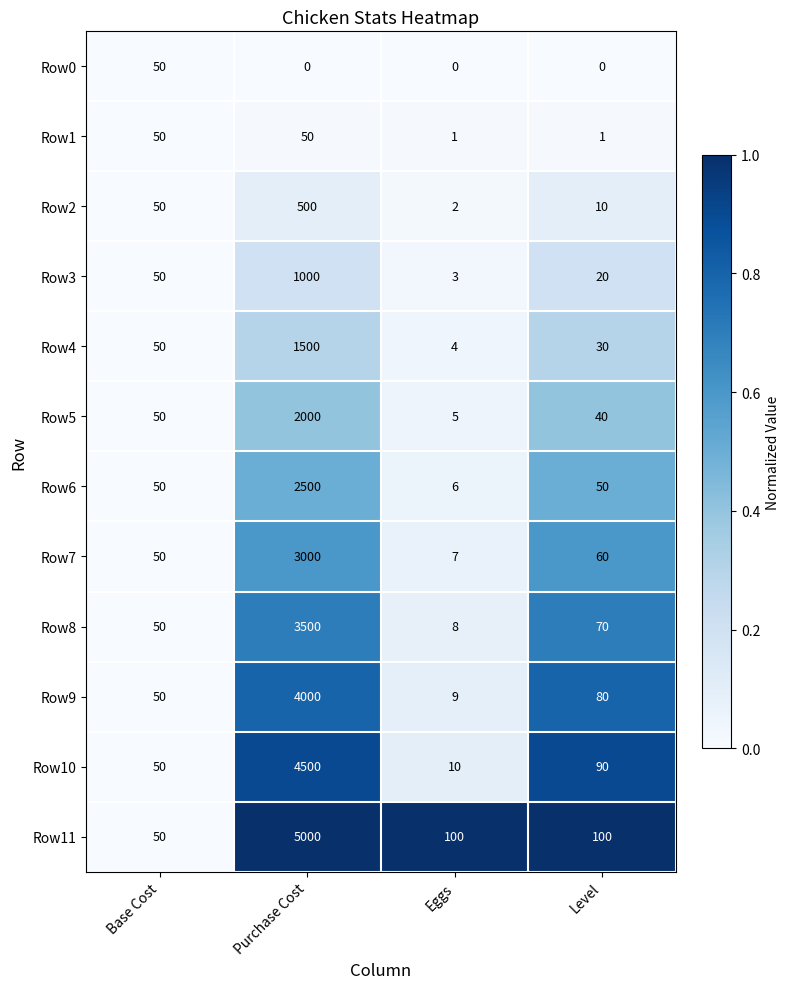

Is it true that Row0 equals 0 at Level?

True